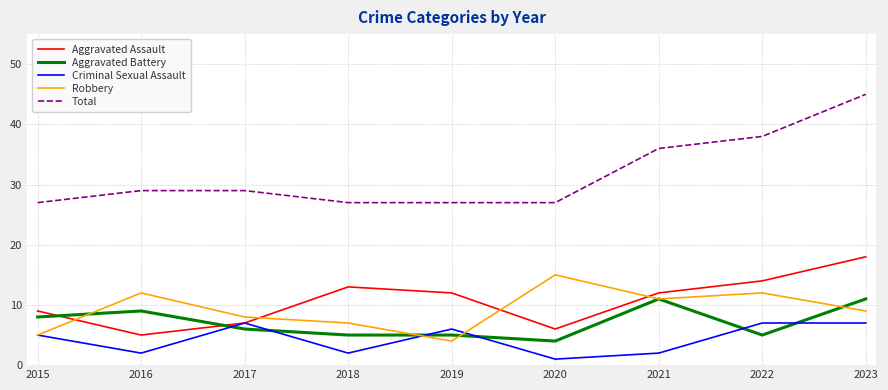

Is it true that Robbery equals 6 at 2022?

False